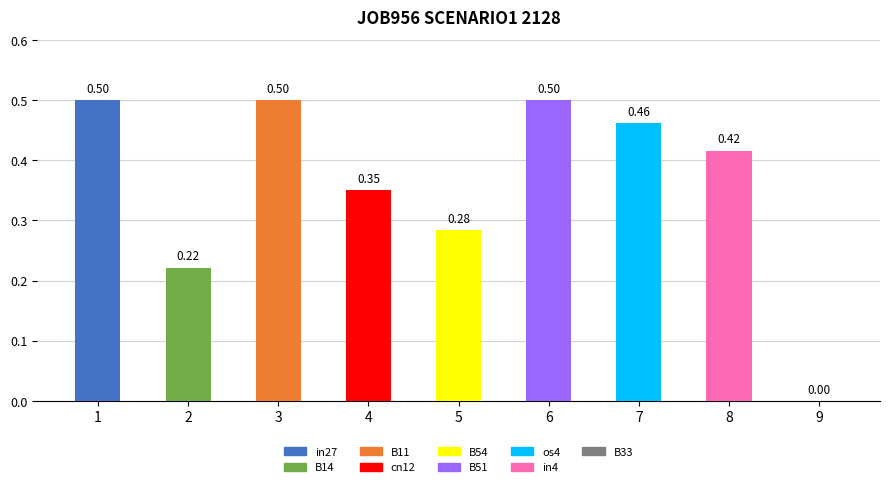

What is the maximum value shown in the chart?

0.5